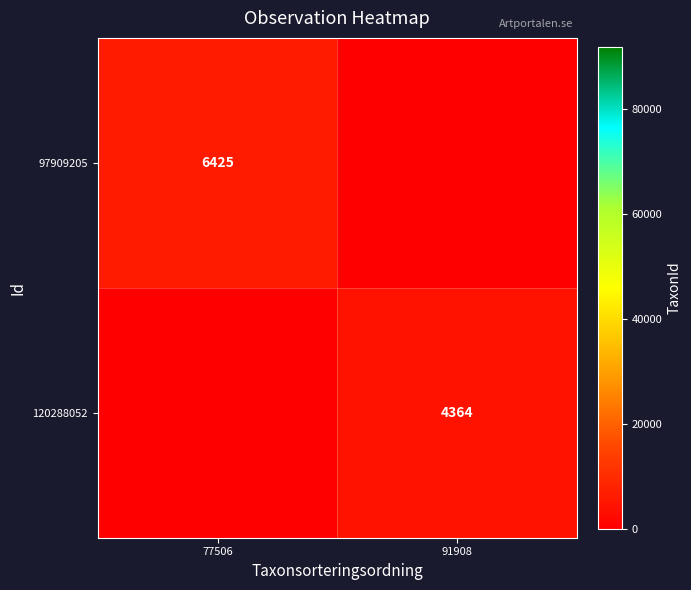

The 97909205 series shows 2736 at 77506. True or false?

False